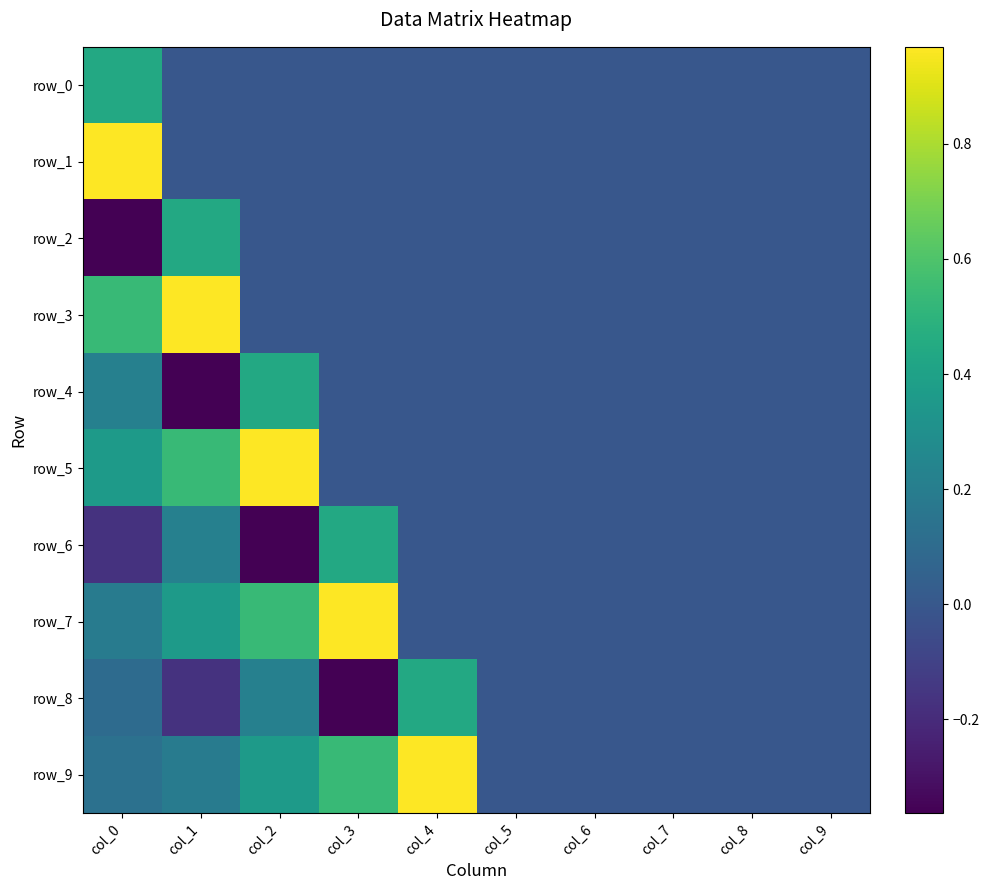

Reading left to right, list all the values displayed in this chart.

row_0: 0.4	0.0	0.0	0.0	0.0	0.0	0.0	0.0	0.0	0.0
row_1: 1.0	0.0	0.0	0.0	0.0	0.0	0.0	0.0	0.0	0.0
row_2: -0.4	0.4	0.0	0.0	0.0	0.0	0.0	0.0	0.0	0.0
row_3: 0.5	1.0	0.0	0.0	0.0	0.0	0.0	0.0	0.0	0.0
row_4: 0.2	-0.4	0.4	0.0	0.0	0.0	0.0	0.0	0.0	0.0
row_5: 0.4	0.5	1.0	0.0	0.0	0.0	0.0	0.0	0.0	0.0
row_6: -0.2	0.2	-0.4	0.4	0.0	0.0	0.0	0.0	0.0	0.0
row_7: 0.2	0.4	0.5	1.0	0.0	0.0	0.0	0.0	0.0	0.0
row_8: 0.1	-0.2	0.2	-0.4	0.4	0.0	0.0	0.0	0.0	0.0
row_9: 0.1	0.2	0.4	0.5	1.0	0.0	0.0	0.0	0.0	0.0